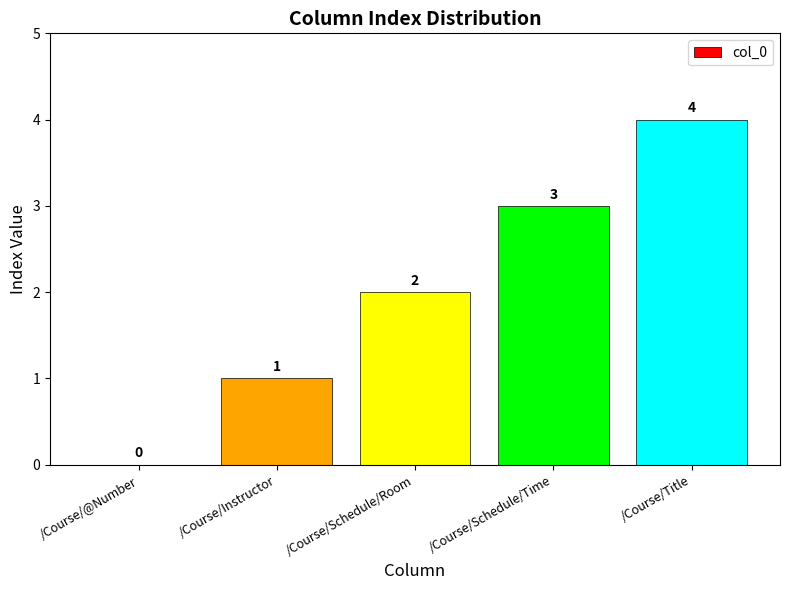

How many values are above zero?

4